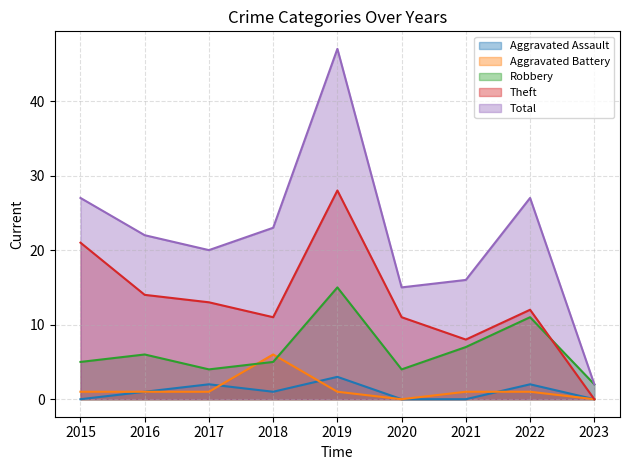

How many data points in Total are above 22?

4